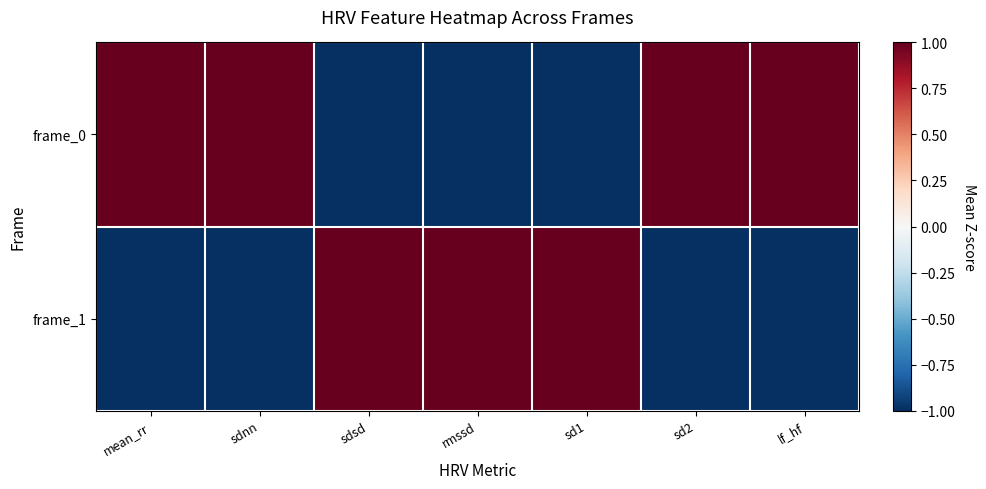

Rank the series at sdnn from highest to lowest value.

frame_0, frame_1